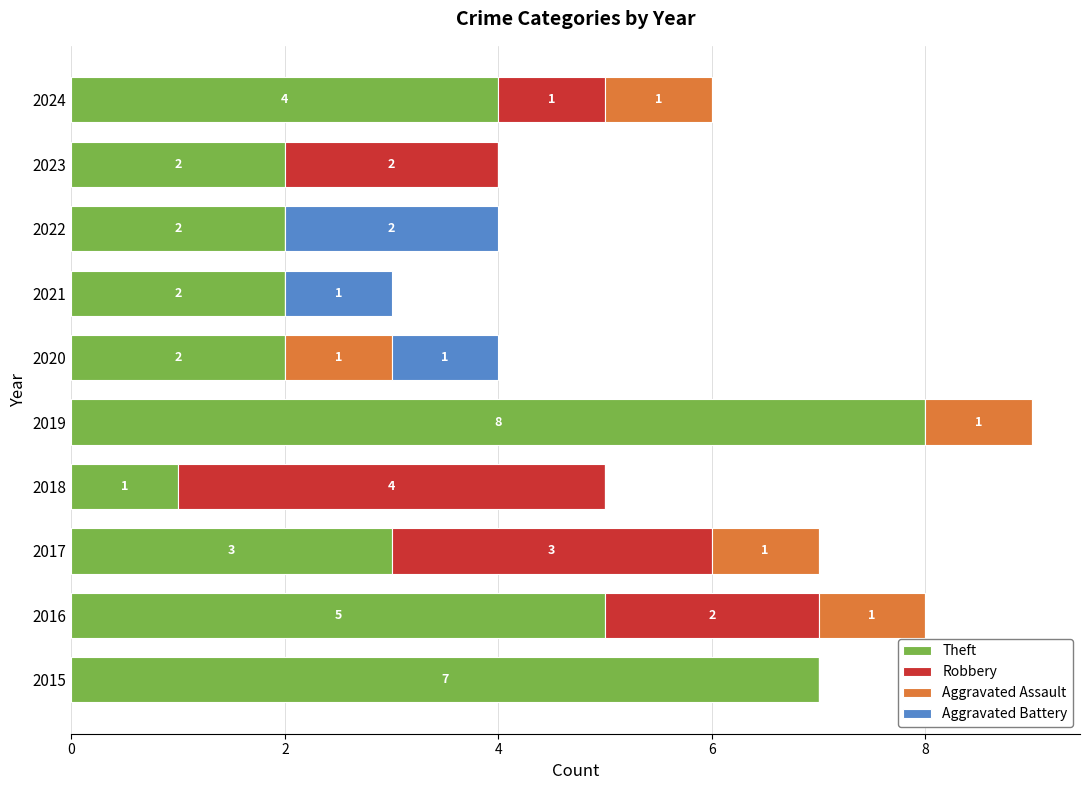

At which category is the sum across all series the highest?

2019